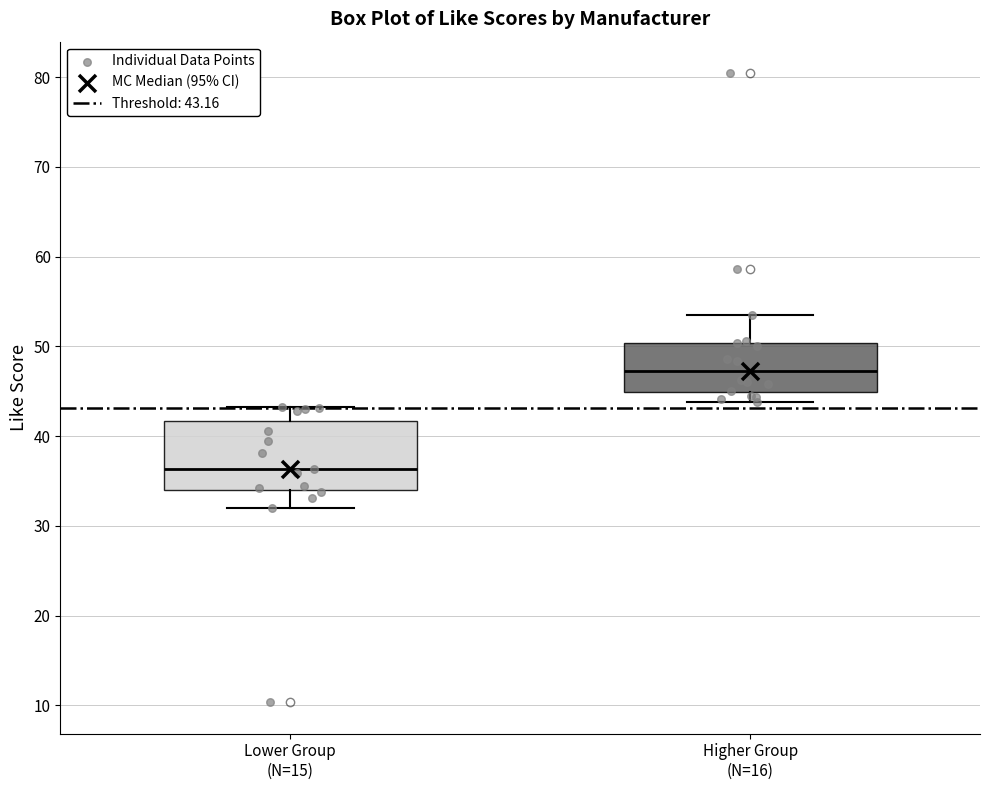

Reading left to right, transcribe this box plot: for each box, give where its median line is, the range the box spans, and where its two whiskers end, as read against the y-axis. The values are not printed on the chart, so give them approximately, as read against the axis.

Lower Group (N=15): median 36, box 34 to 42, whiskers 32 to 43
Higher Group (N=16): median 47, box 45 to 50, whiskers 44 to 53